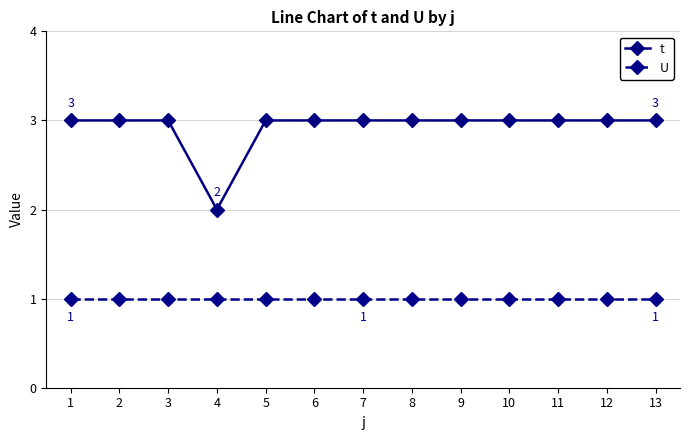

Which series has the largest total across all categories?

t